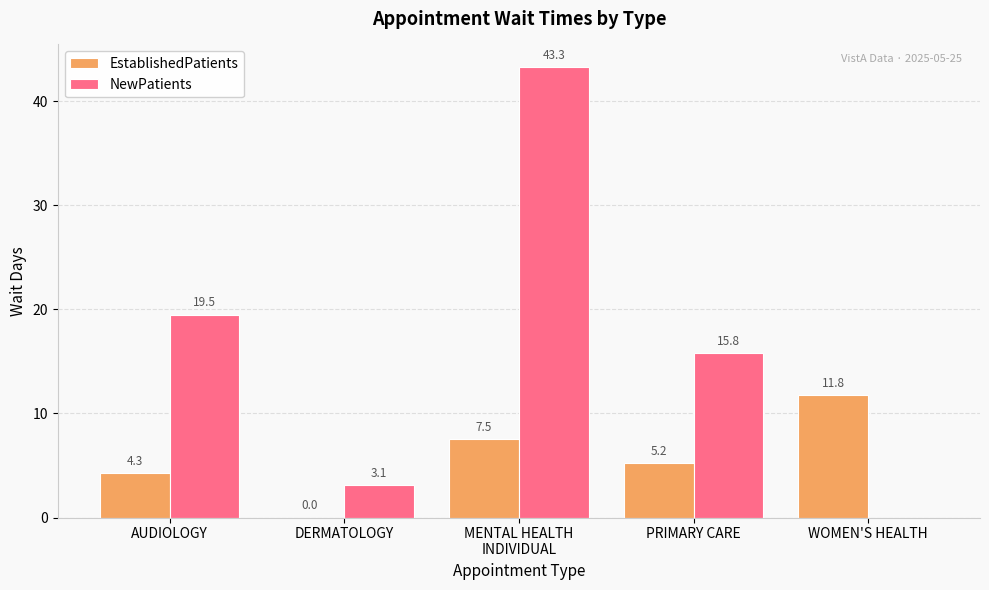

At which label is NewPatients closest to 21?

AUDIOLOGY